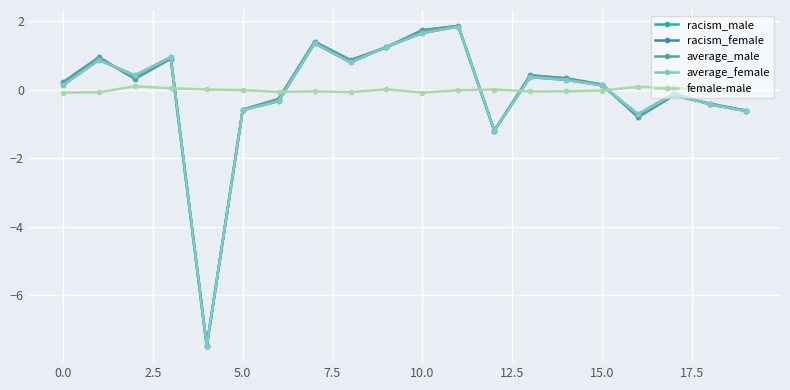

Which series ends up on top after the final intersection of average_female and female-male?

female-male